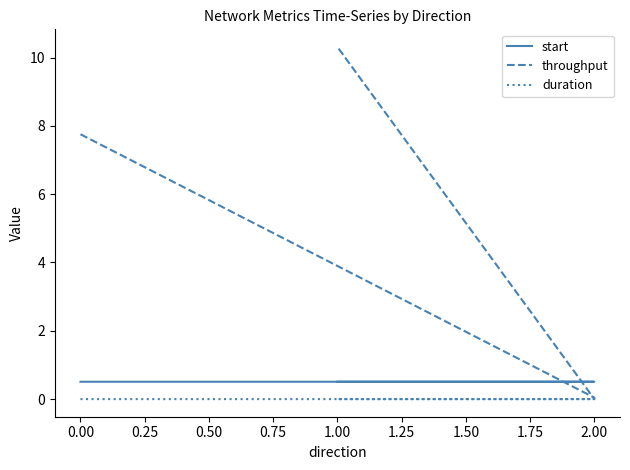

Is it true that throughput equals 0.0 at 2.00?

False